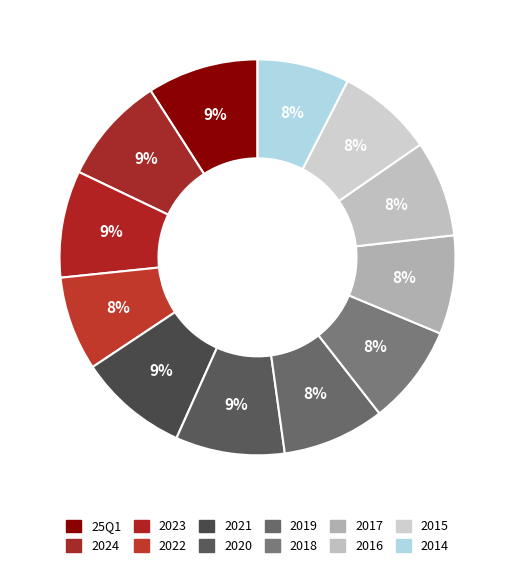

Is 2014 the majority of the pie?

No